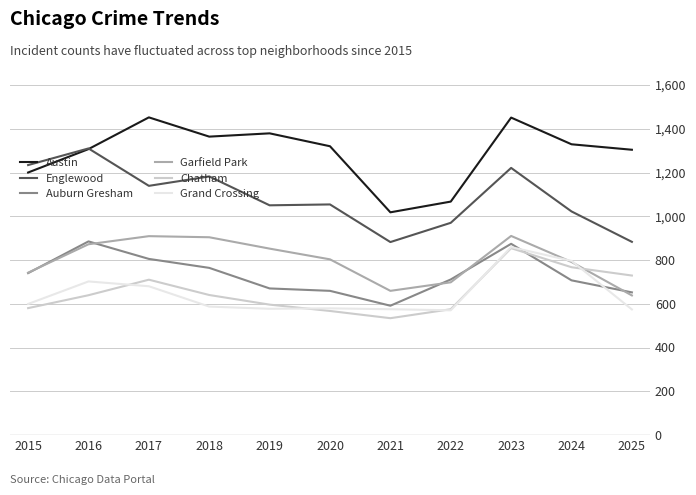

Is it true that Chatham equals 199 at 2020?

False